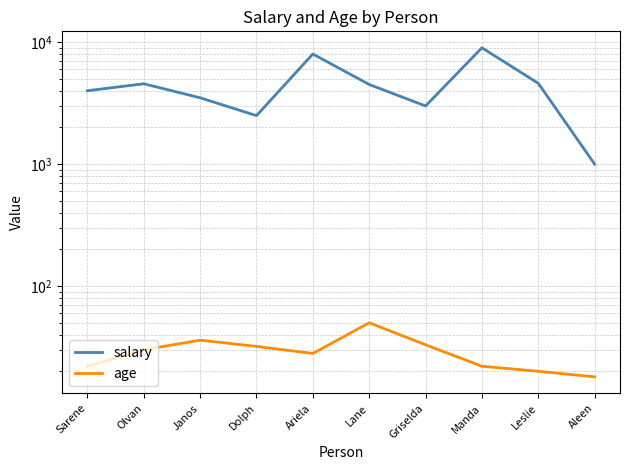

Reading left to right, transcribe all the data shown in this chart.

salary: Sarene=4000	Olvan=4560	Janos=3500	Dolph=2500	Ariela=8000	Lane=4500	Griselda=3000	Manda=9000	Leslie=4600	Aleen=1000
age: Sarene=22	Olvan=30	Janos=36	Dolph=32	Ariela=28	Lane=50	Griselda=33	Manda=22	Leslie=20	Aleen=18